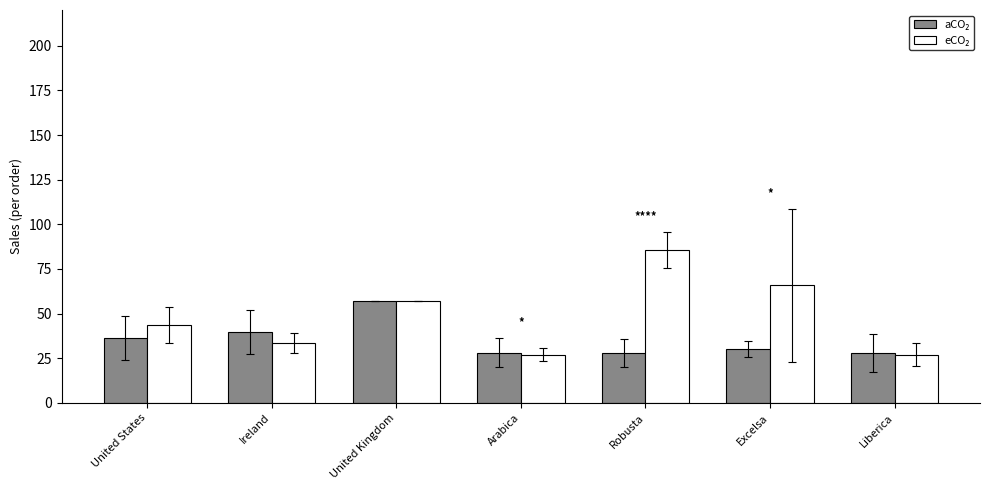

What is the total value across all series at Liberica?

55.1